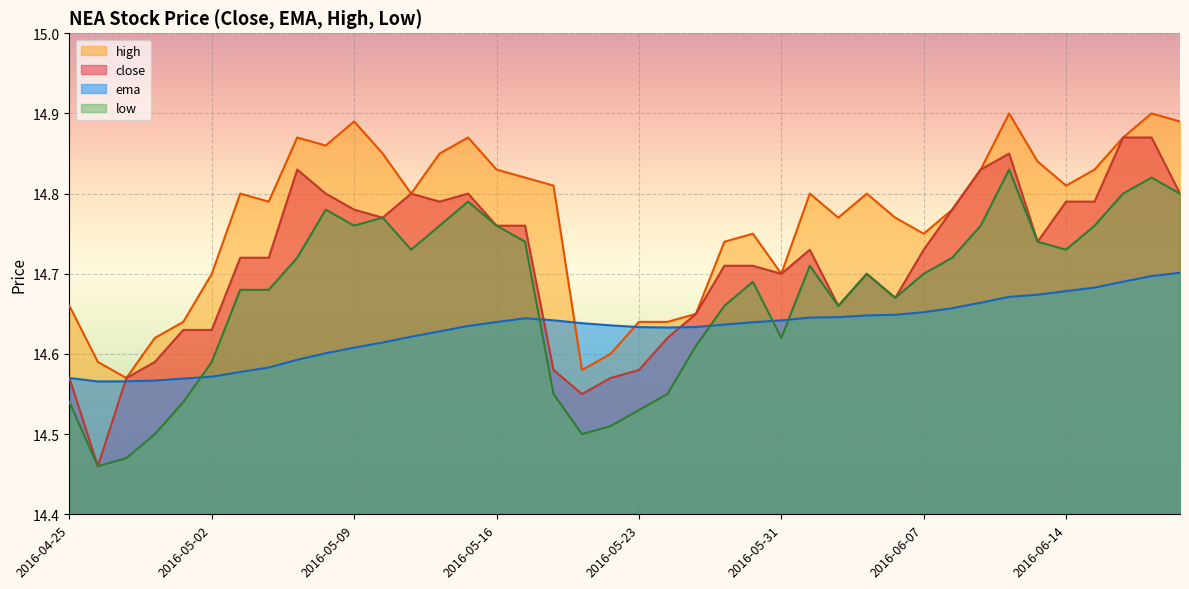

What is the label of the 37th point from the left?

2016-06-15